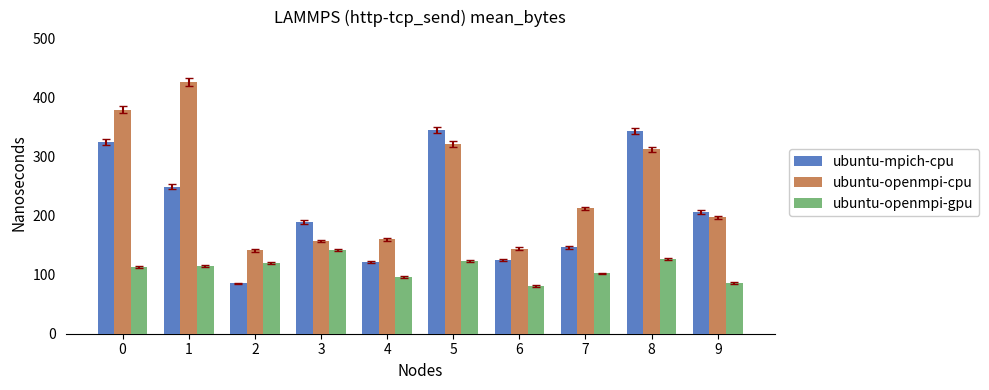

What is the sum of all ubuntu-mpich-cpu values?

2132